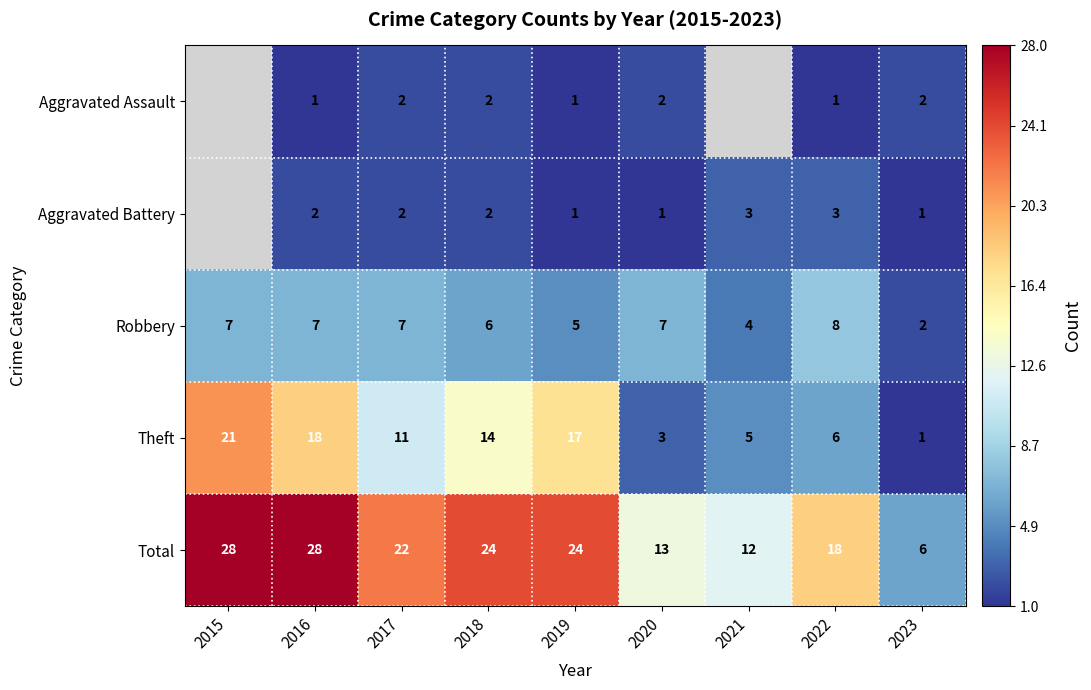

What is the difference between the maximum and second lowest values in the Robbery series?

4